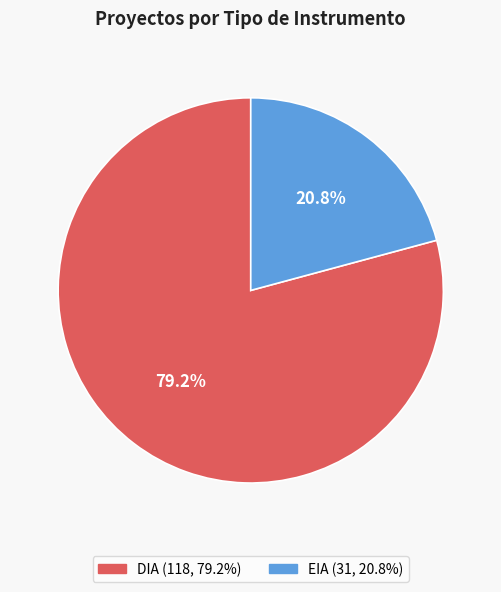

Which category accounts for the majority?

DIA